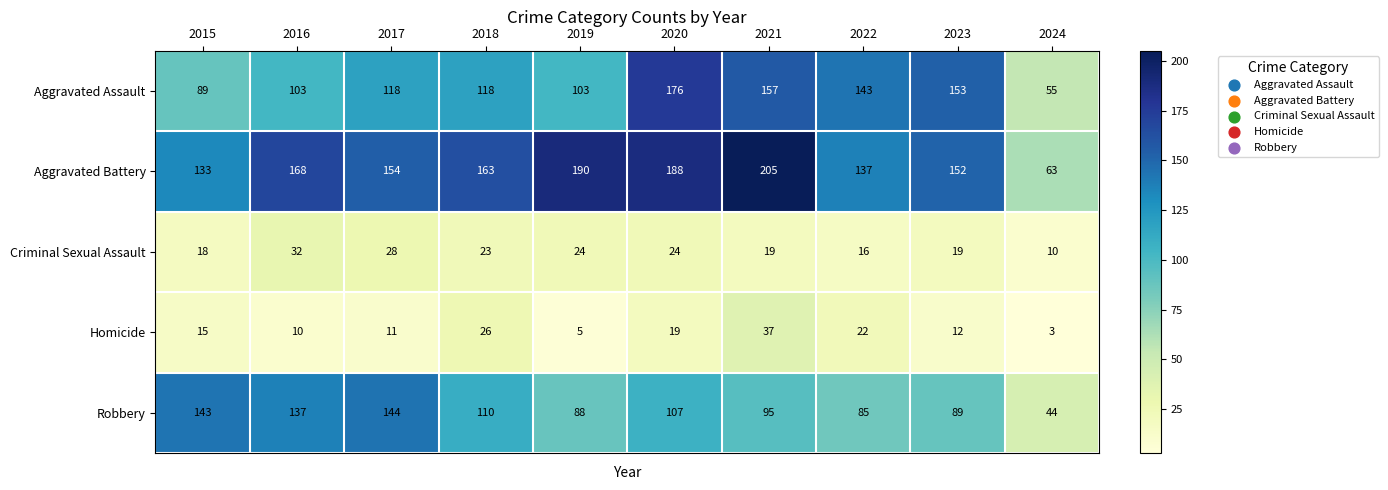

What is the spread (max minus min) of values at 2016?

158